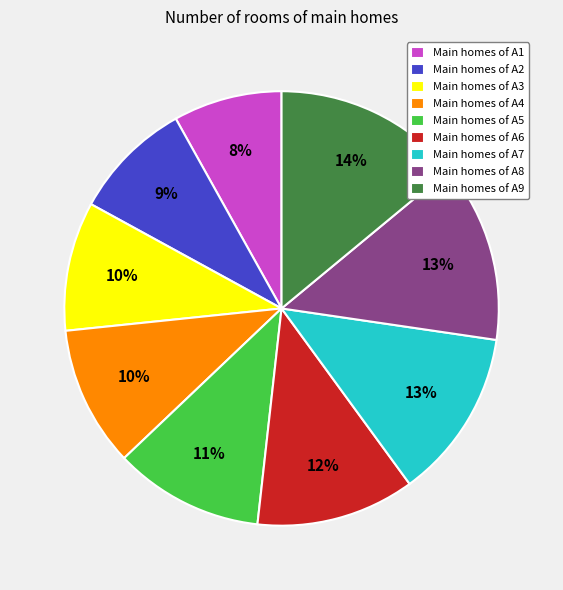

Is there any slice that represents more than half of the pie?

No